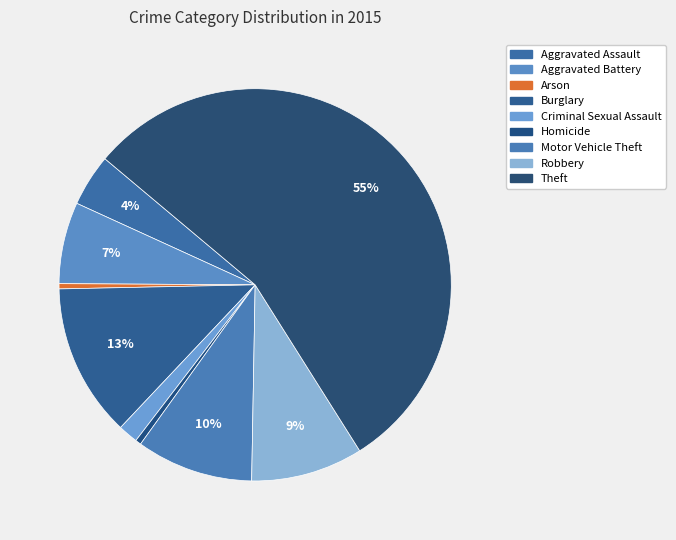

To the nearest percent, what is the difference between the Theft and Aggravated Battery slice percentages?

48%